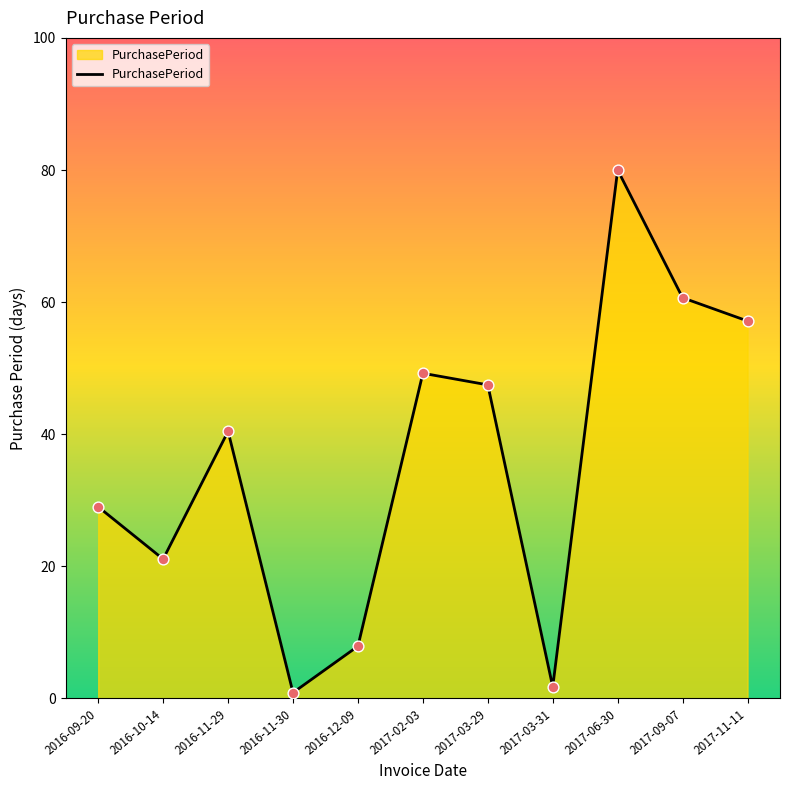

What is the change in value from 2016-11-30 to 2016-12-09?

+7.0